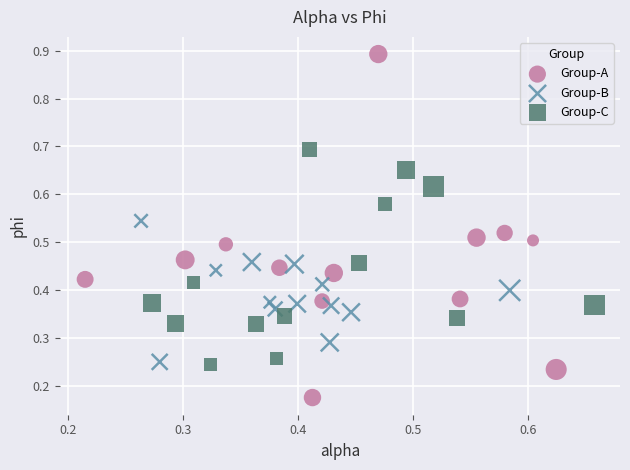

Which series has the widest spread of Y values?

Group-A